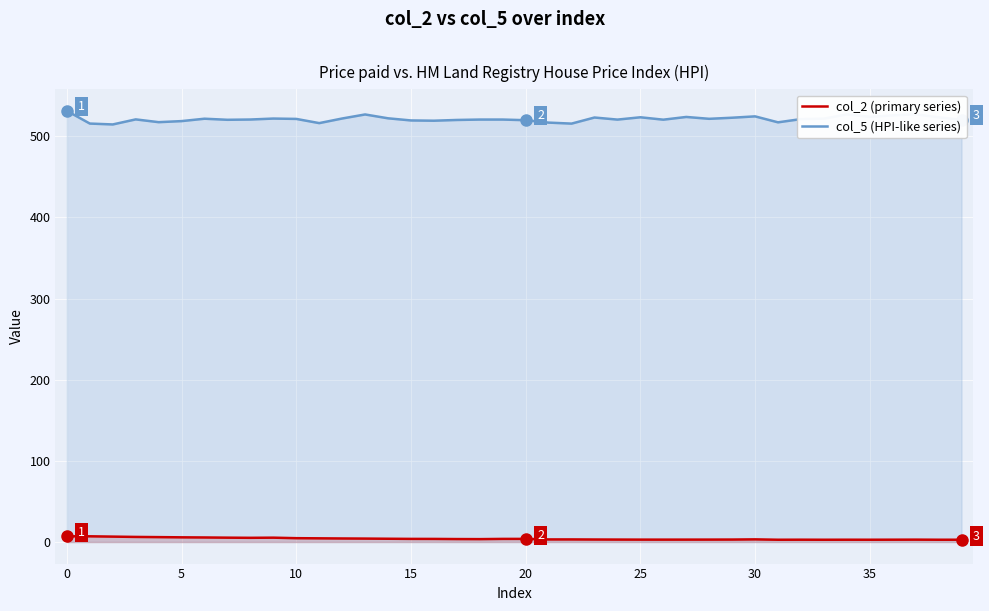

True or false: col_5 (HPI-like series) and col_2 (primary series) cross at least once.

False